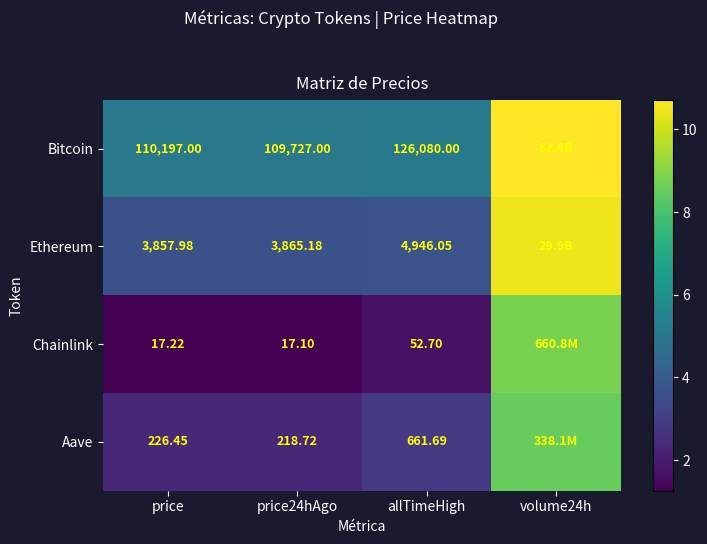

Rank the series at allTimeHigh from highest to lowest value.

Bitcoin, Ethereum, Aave, Chainlink